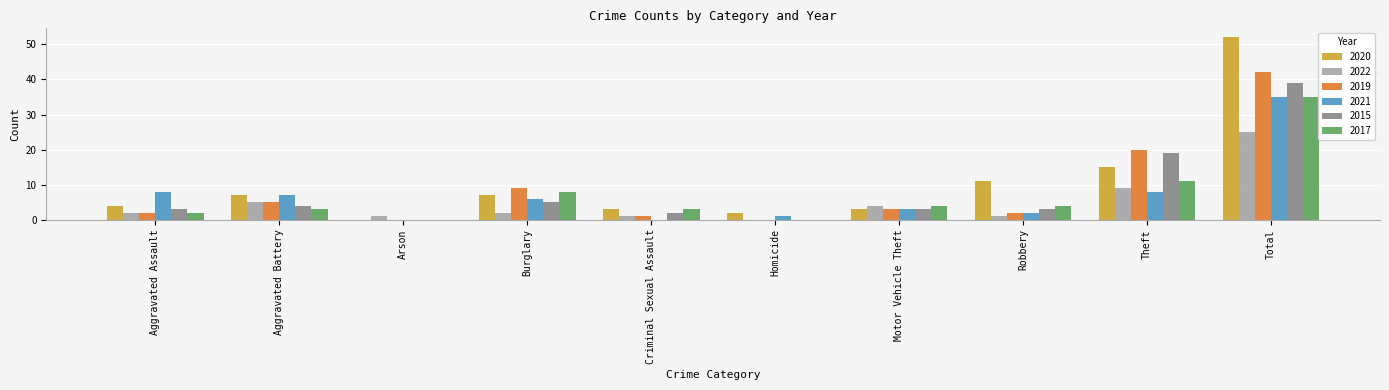

At which category does the chart reach its peak across all series?

Total